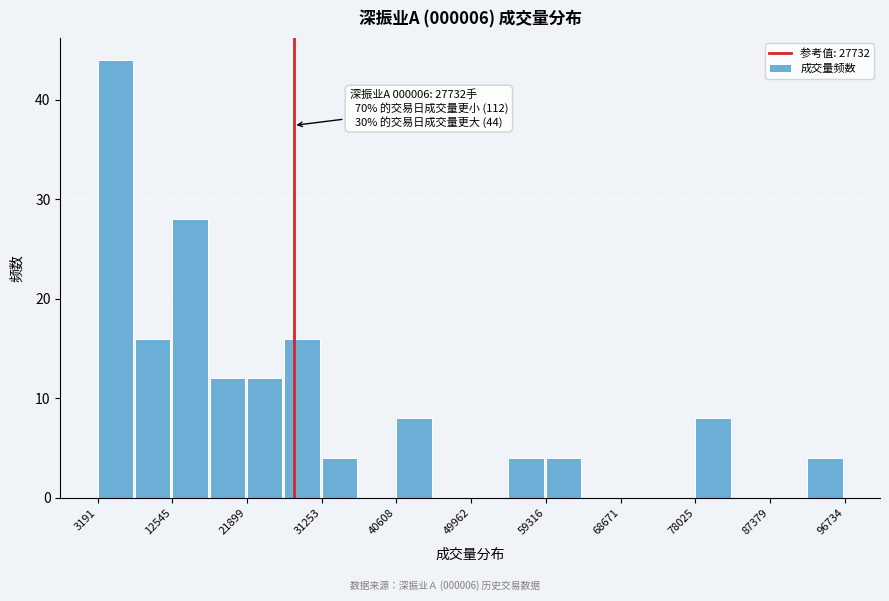

Over which range of the x-axis is the bar tallest?

3000 to 8000